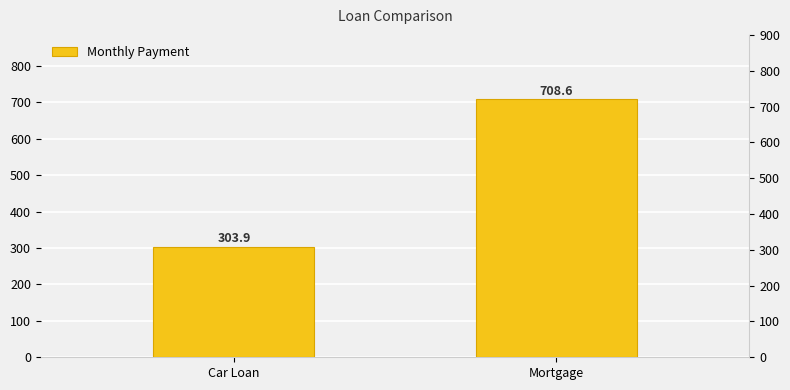

Reading right to left, extract all data points from this chart.

708.6	303.9